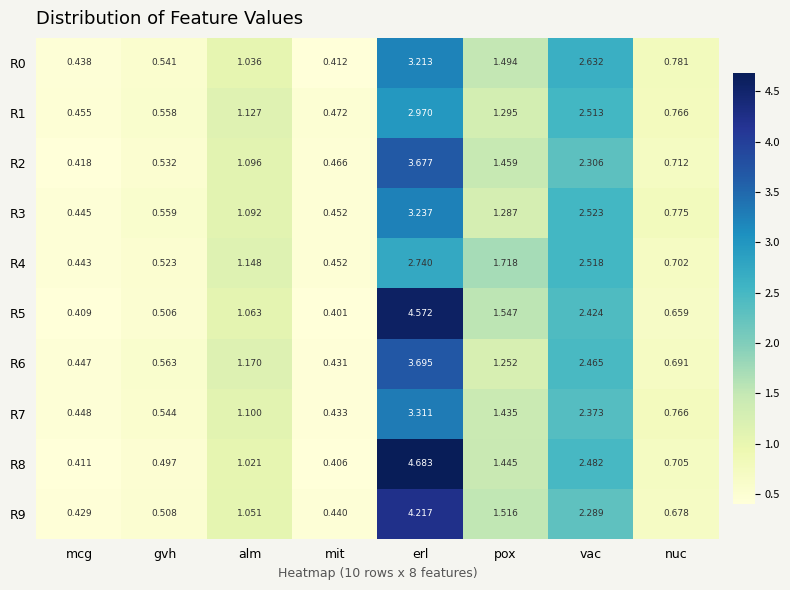

At which label is R1 closest to 1?

alm